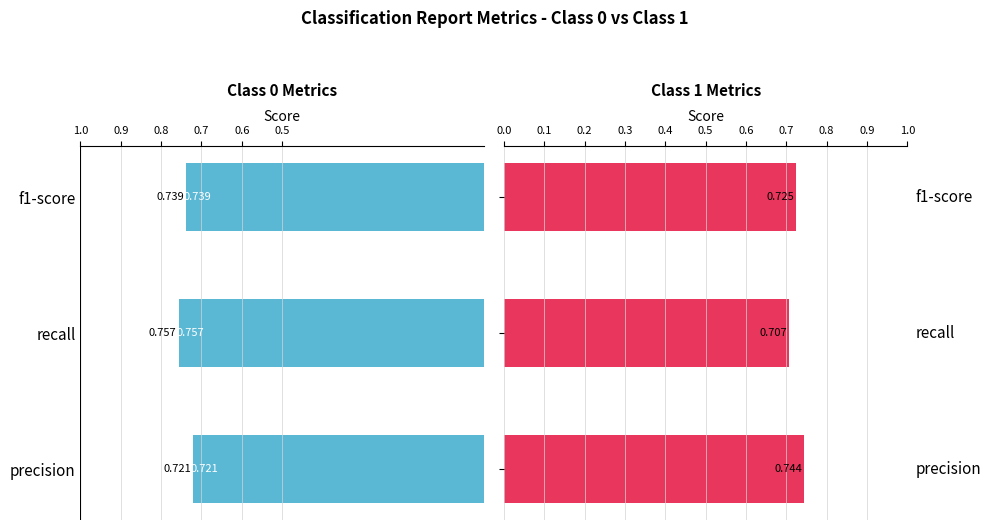

What position from the left is precision?

1